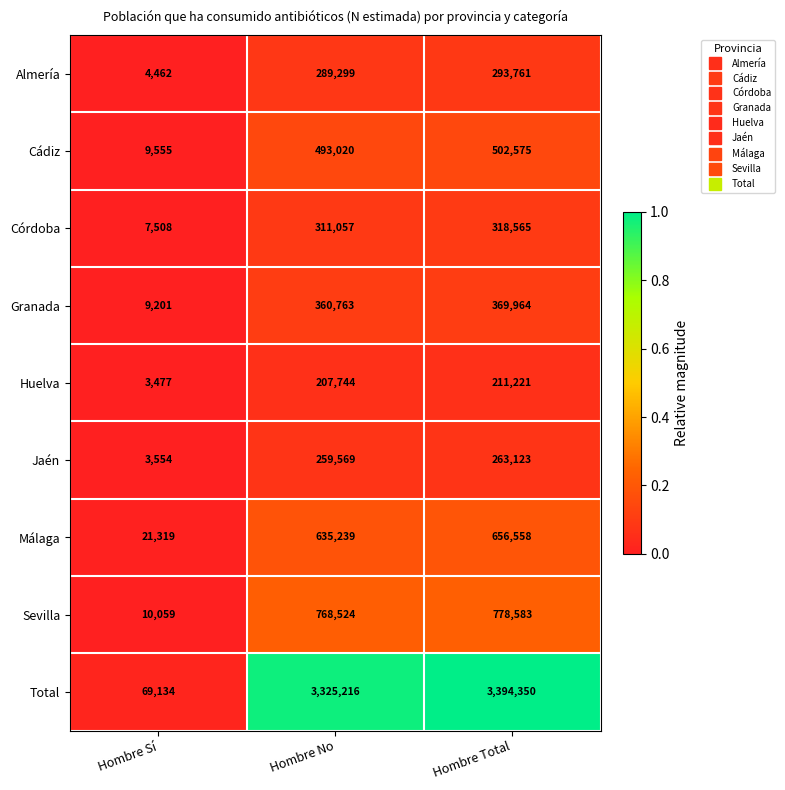

What is the difference between the second highest and minimum values in the Huelva series?

204267